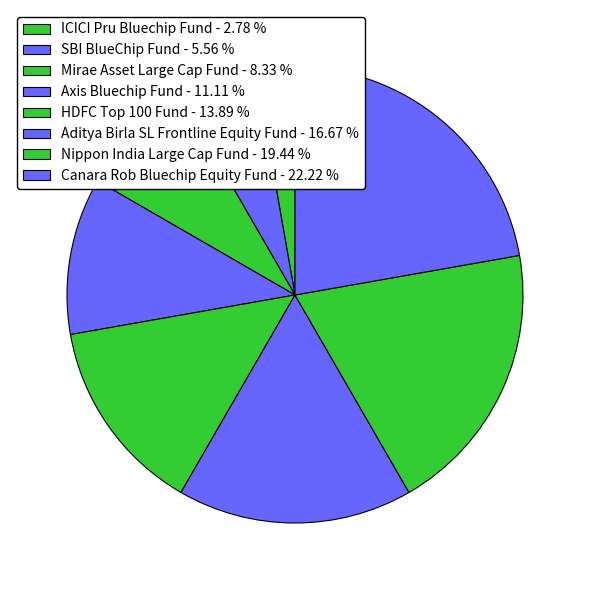

Which has a higher value, SBI BlueChip Fund or Mirae Asset Large Cap Fund?

Mirae Asset Large Cap Fund